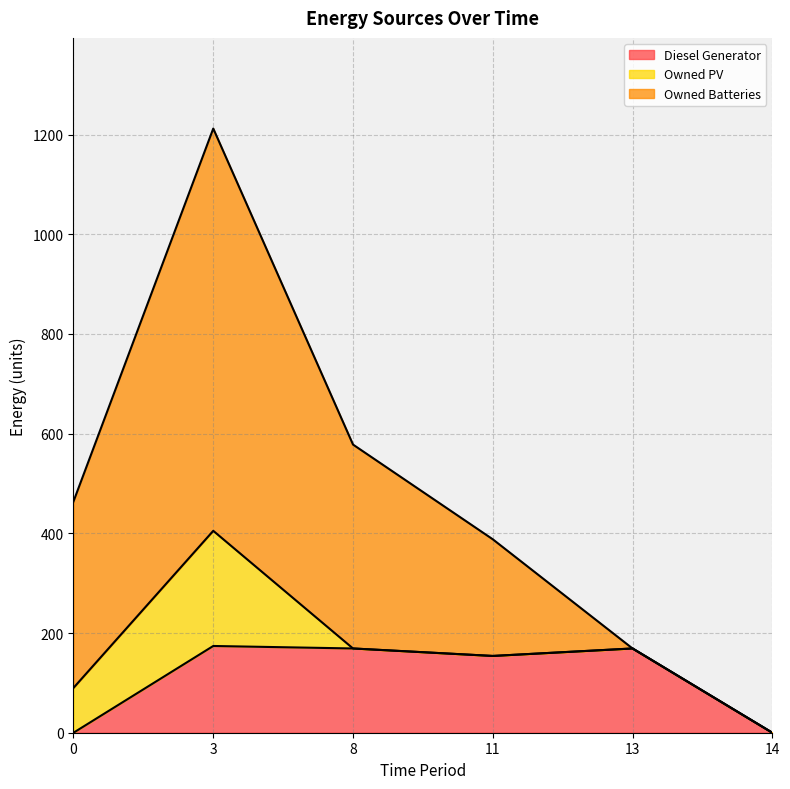

What is the maximum value for Diesel Generator?

174